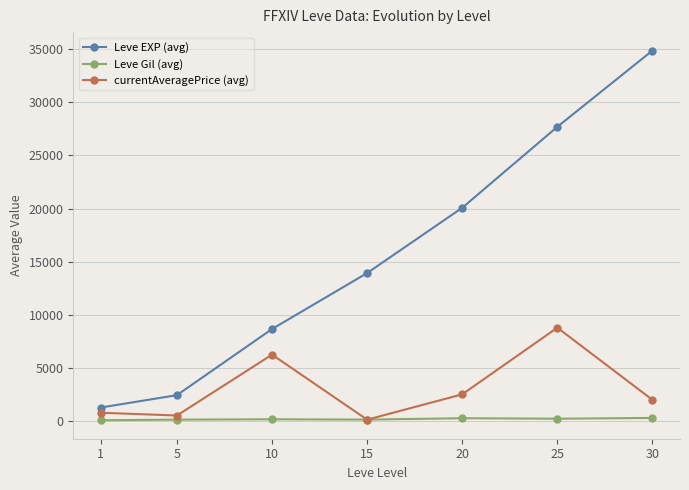

Read the currentAveragePrice (avg) value at 1, to the nearest 10.

820